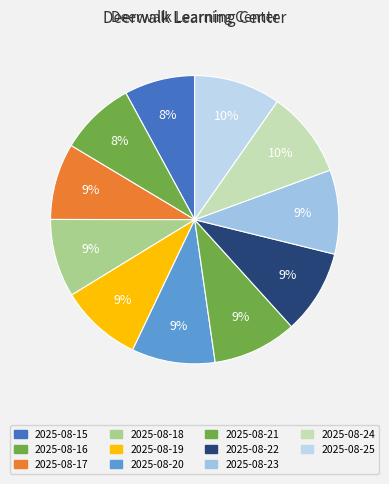

To the nearest percent, what is the combined percentage of 2025-08-18 and 2025-08-17?

17%